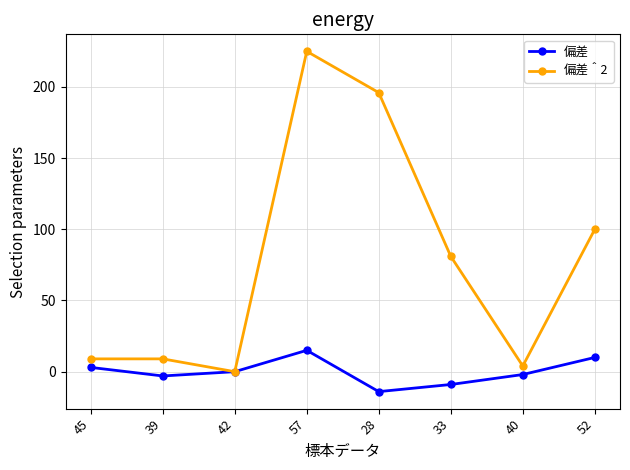

Which category has the highest value across all series?

57